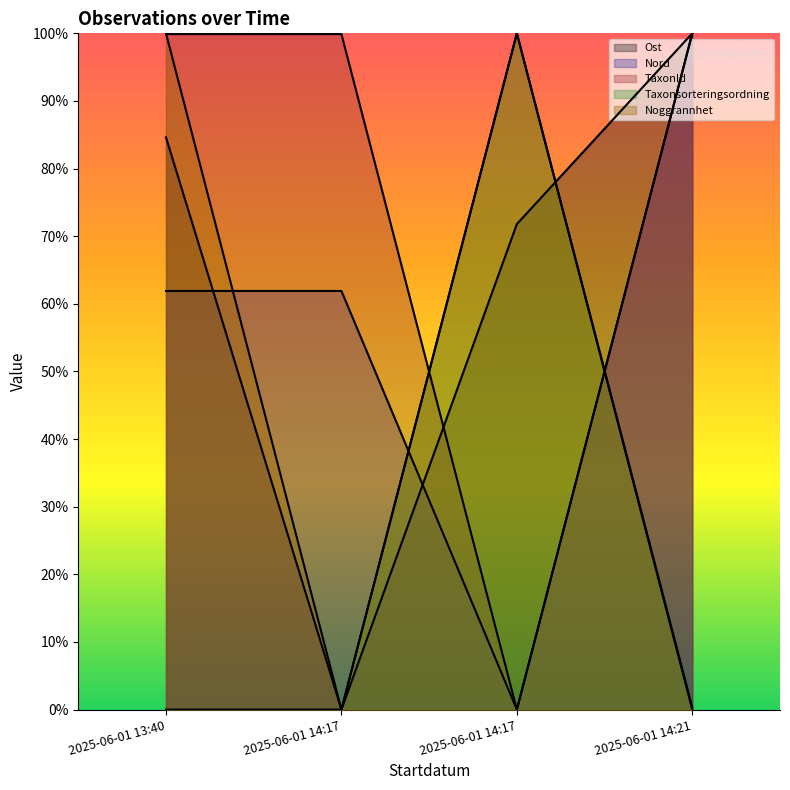

True or false: Noggrannhet and Ost cross at least once.

True